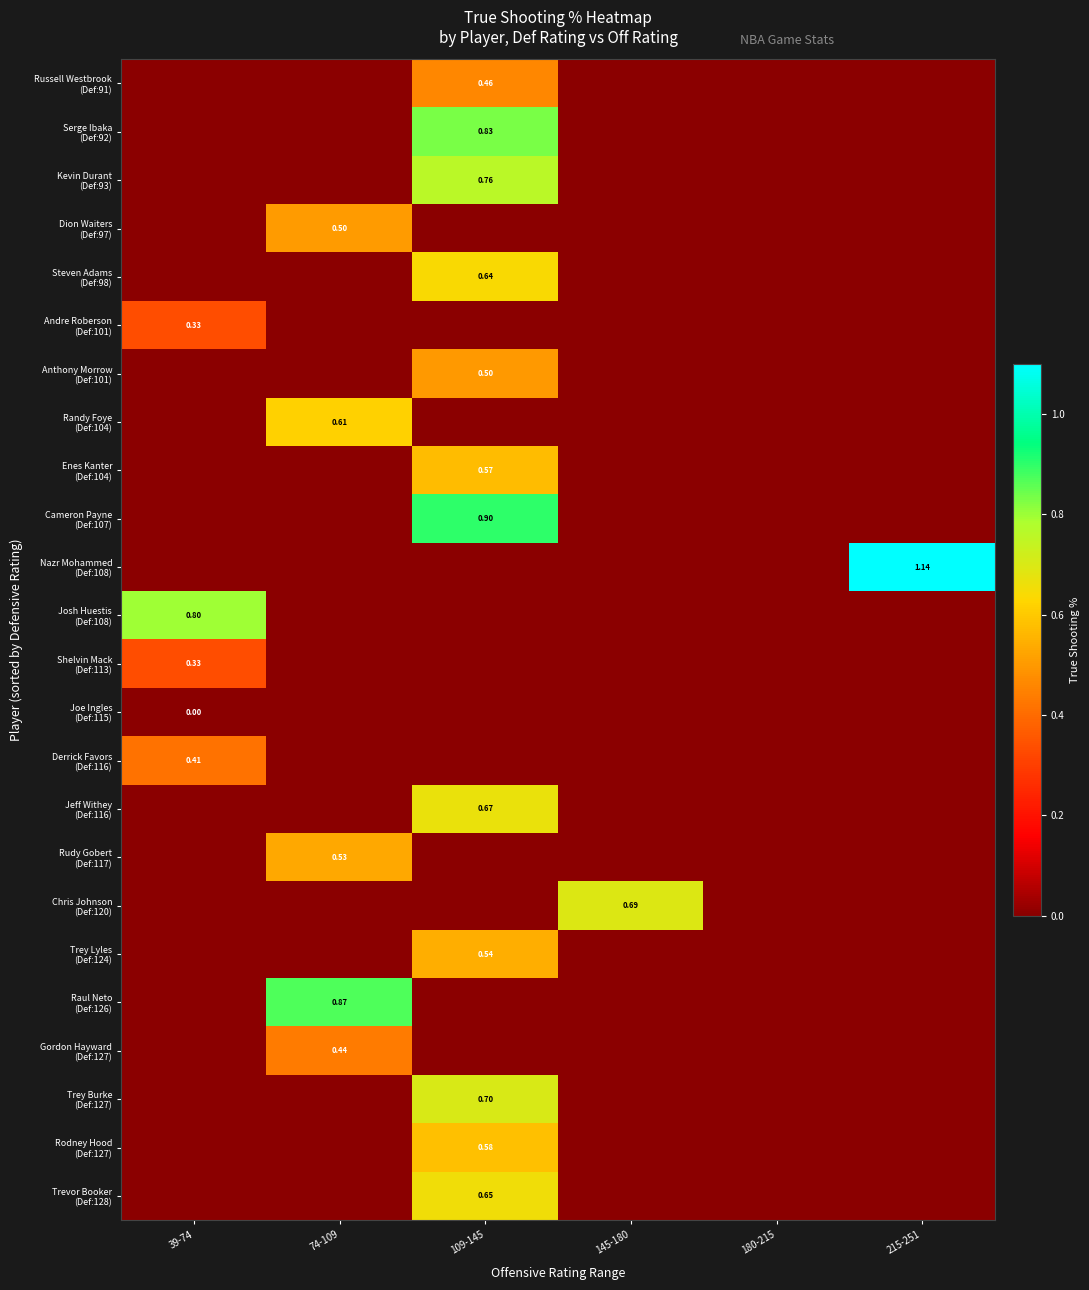

At which label does Steven Adams (Def:98) reach its peak?

109-145